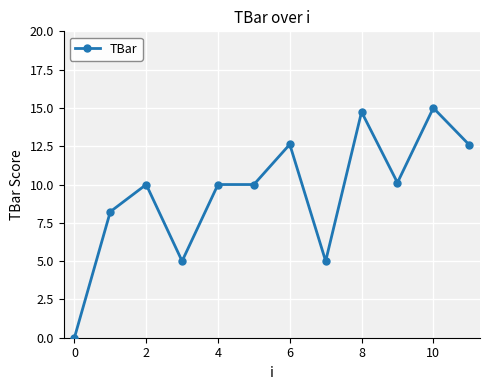

What is the greatest value displayed?

15.0